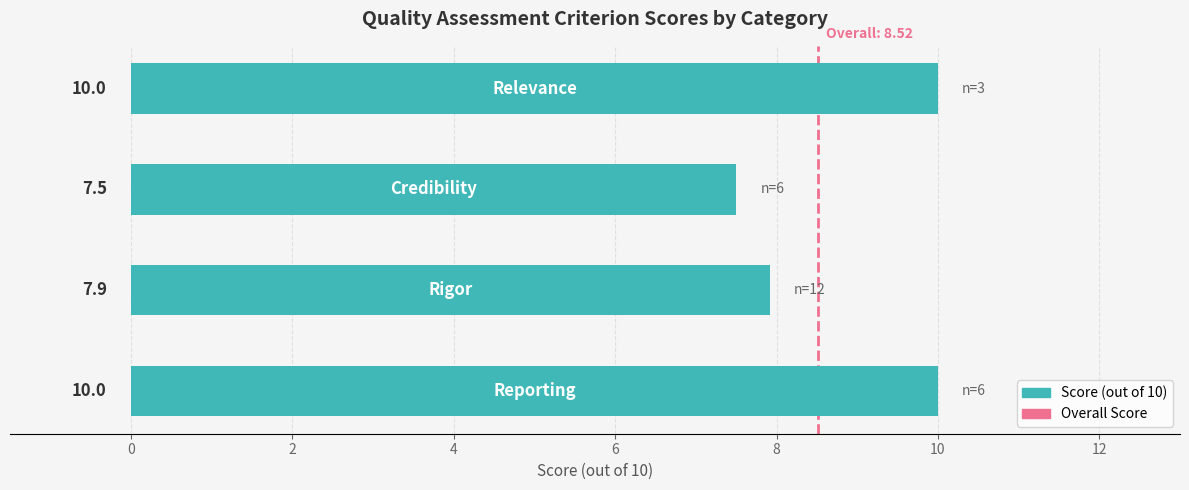

Count the values in the range 7 to 10.

4